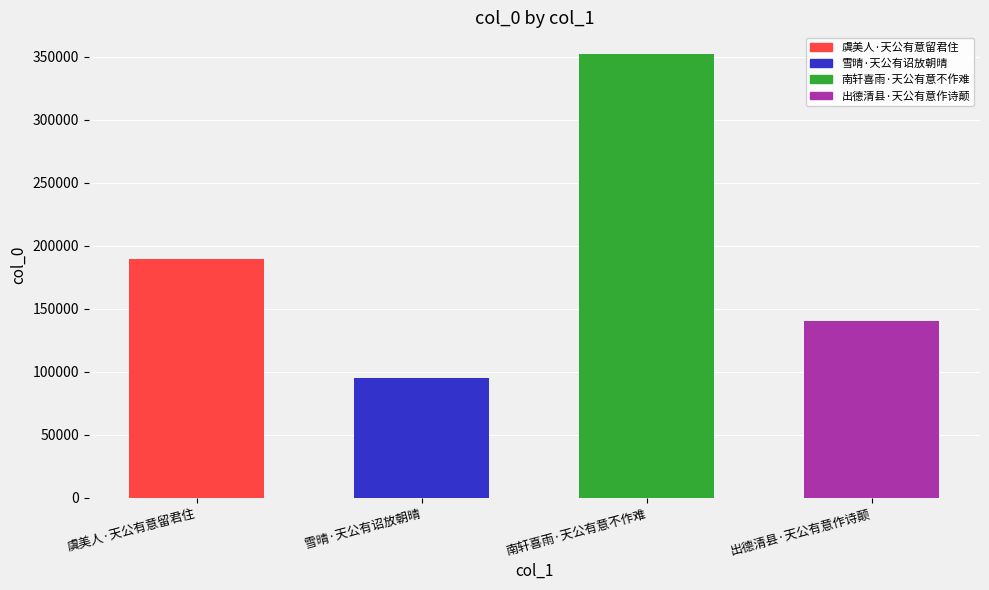

What is the difference between the values at 雪晴·天公有诏放朝晴 and 南轩喜雨·天公有意不作难?

257122